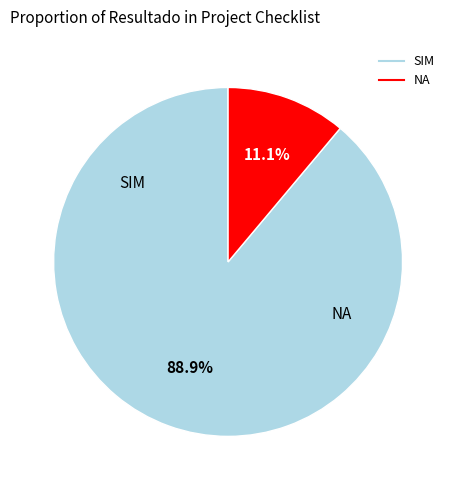

What percentage is the SIM slice, to the nearest percent?

89%